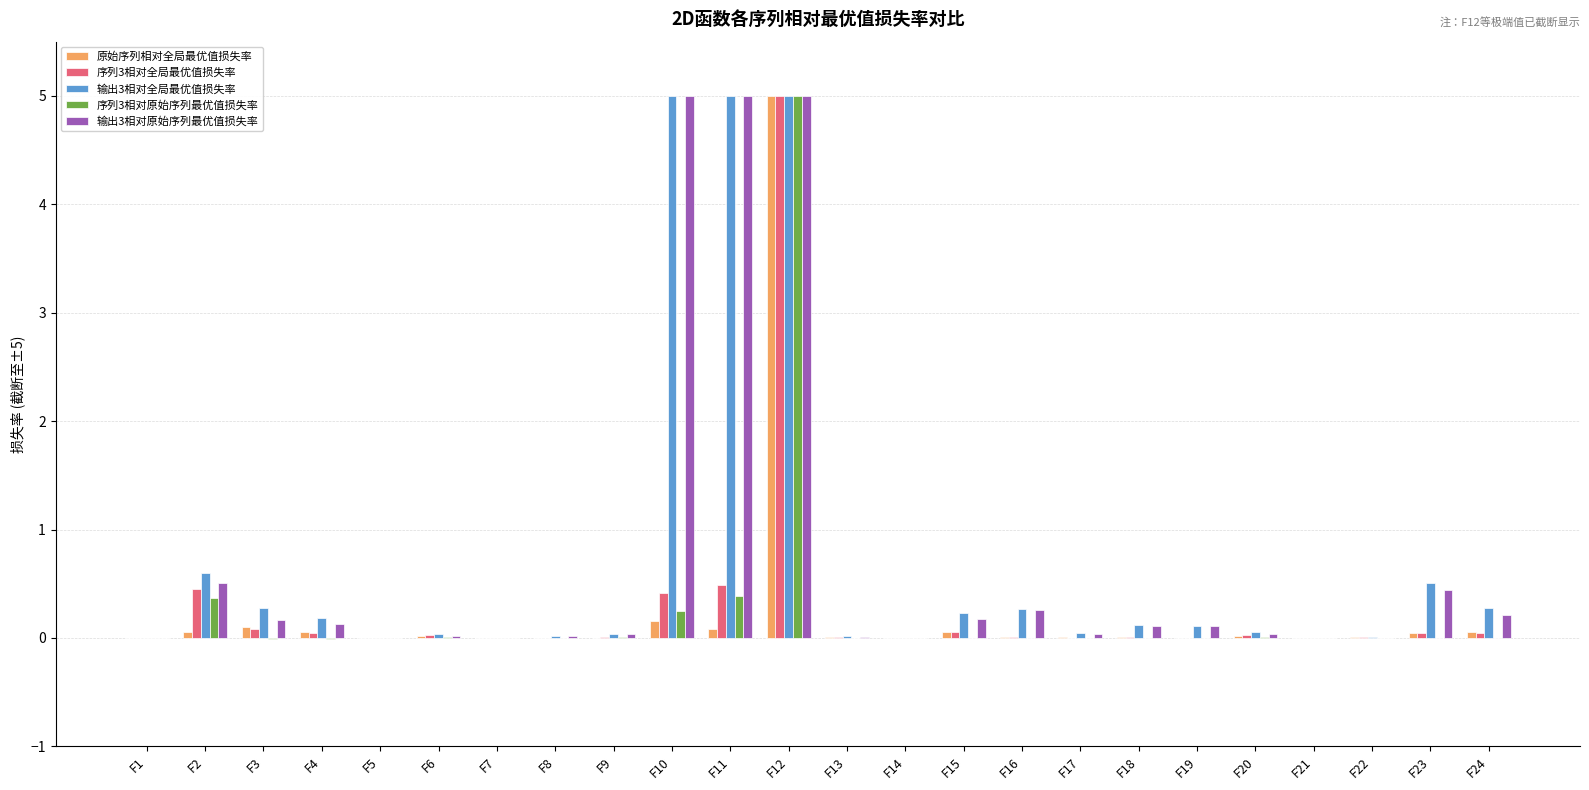

What is the average value of the 输出3相对全局最优值损失率 series?

0.7